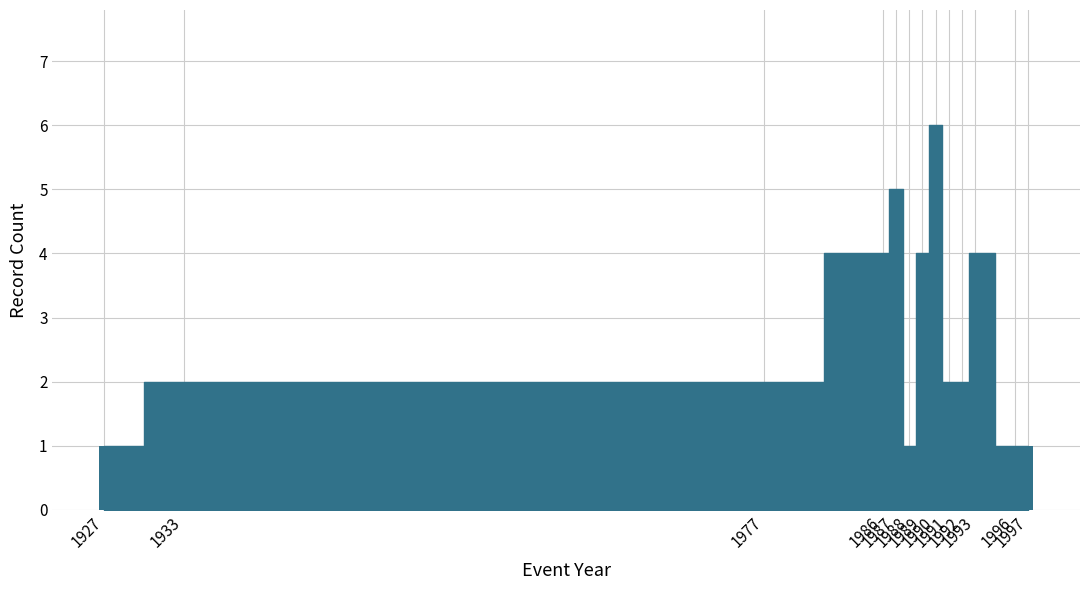

Are the bars grouped side by side (vs. stacked)?

No